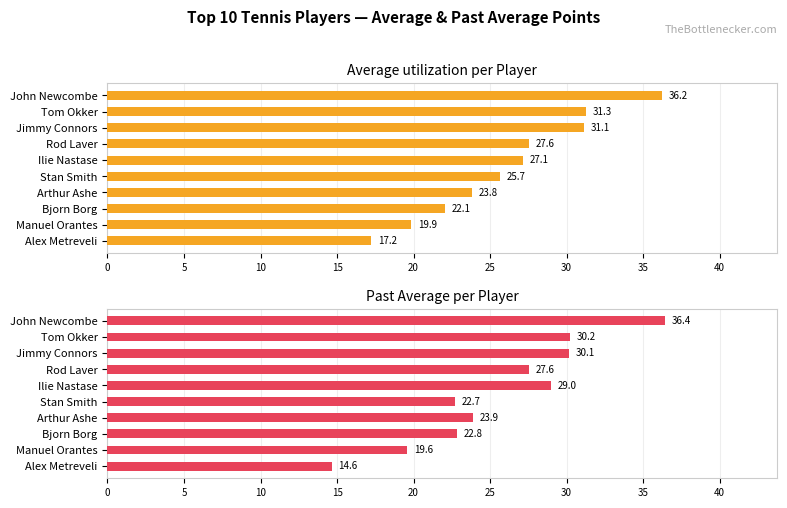

What is the sum of all Past Average values?

257.0